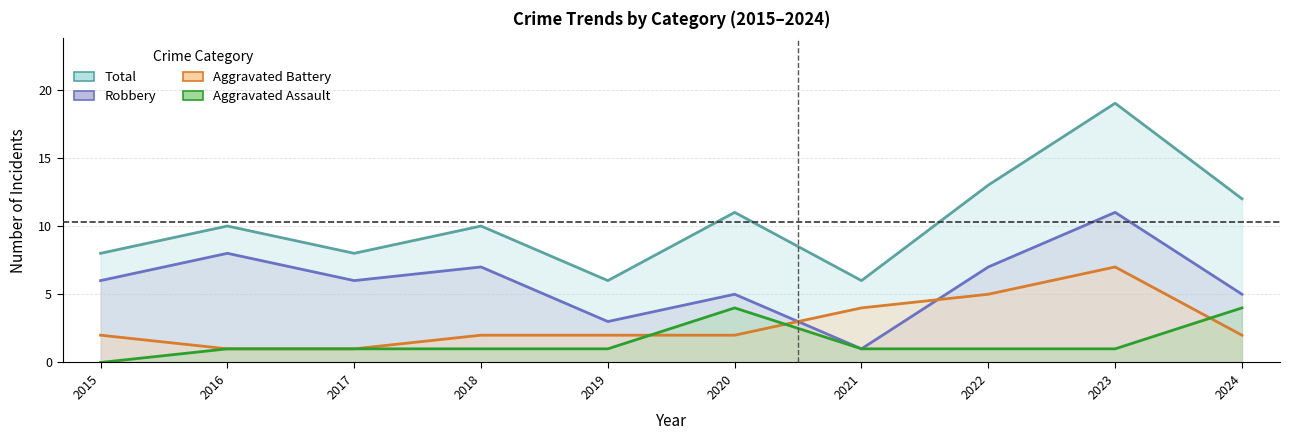

What is the greatest value displayed?

19